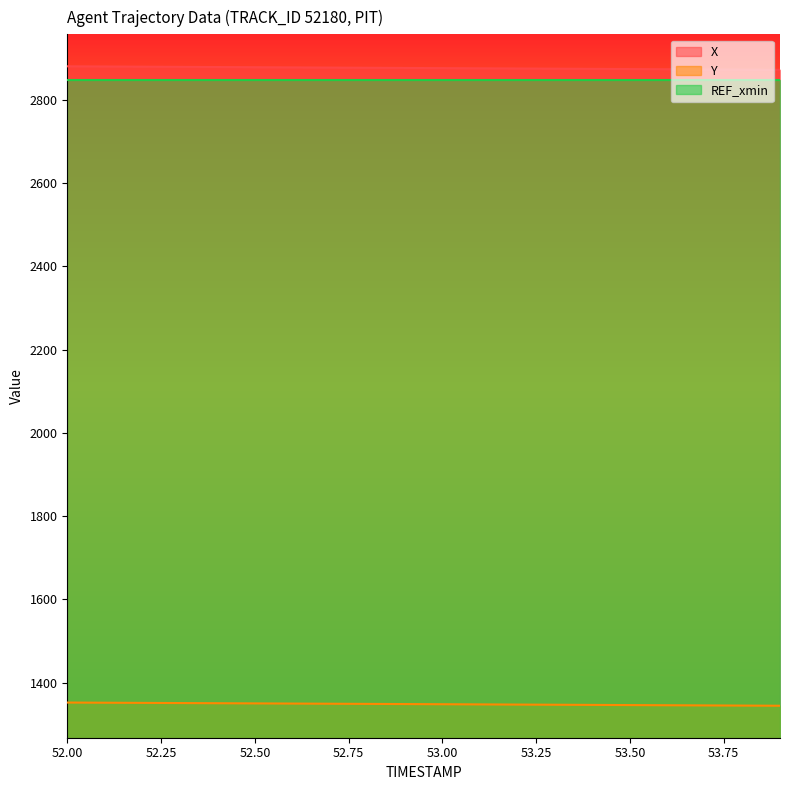

What value does the Y series have at 52.2?

1351.3